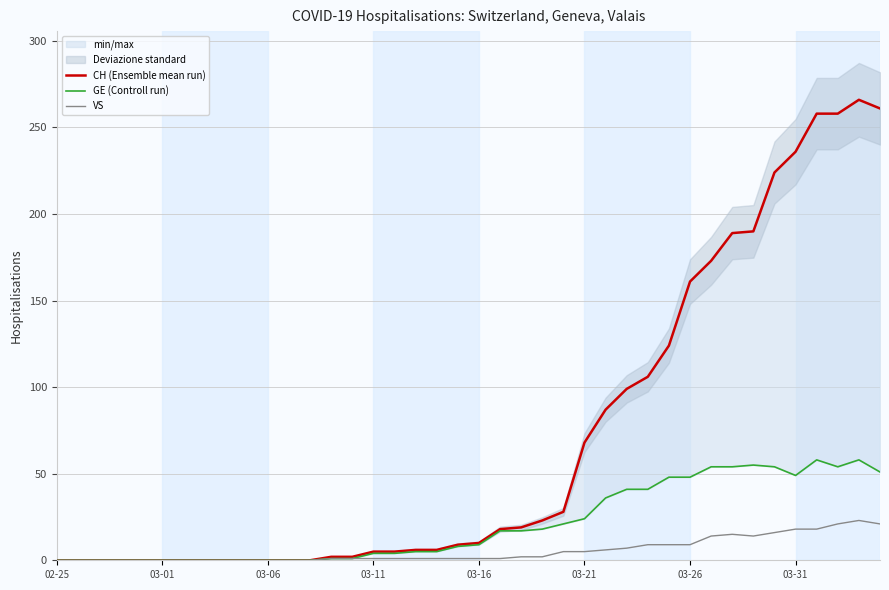

The value of VS at 34 is 16. True or false?

True